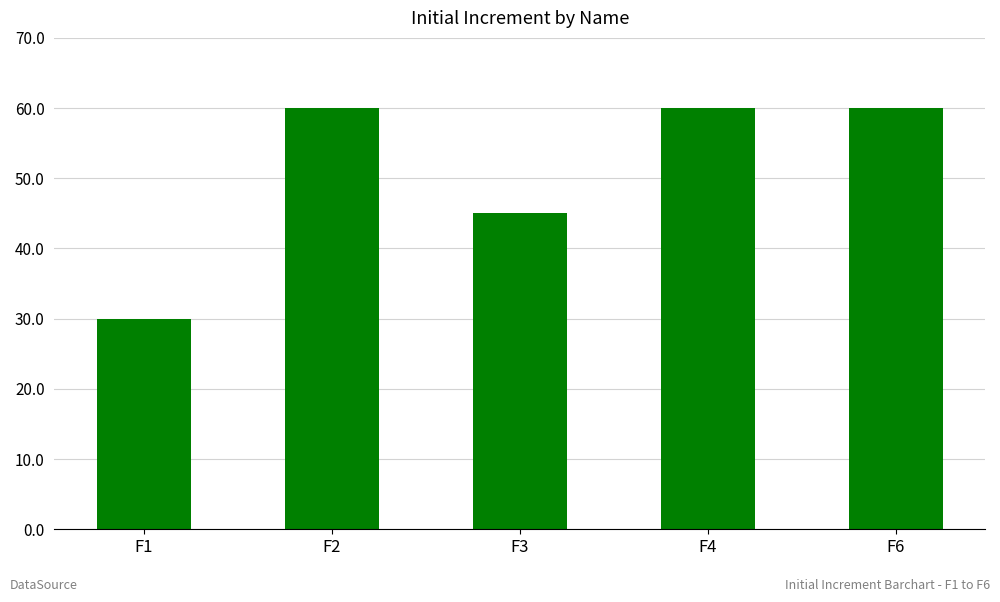

What is the smallest value displayed?

30